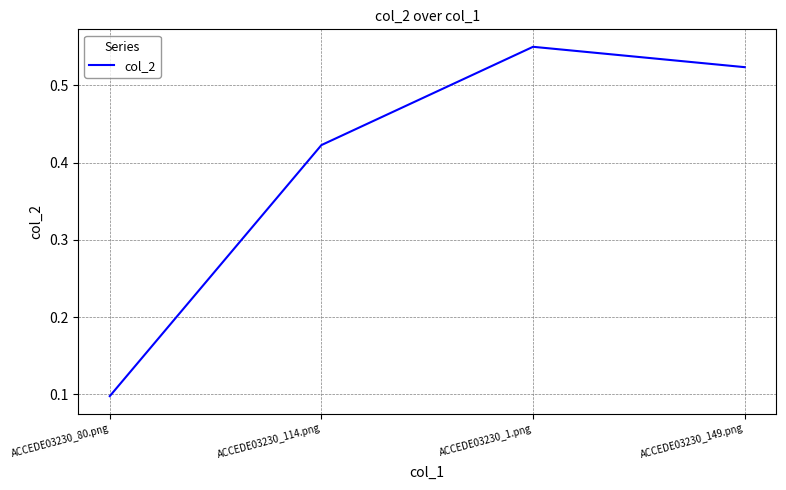

Where is the first local maximum?

ACCEDE03230_1.png